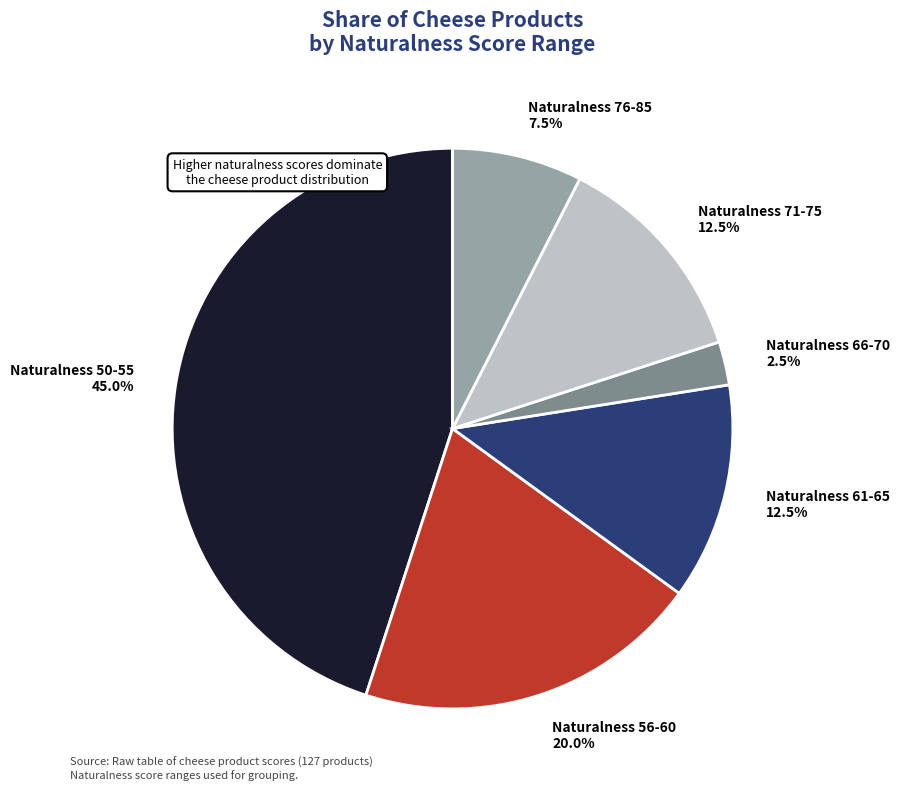

How many segments does this pie chart have?

6